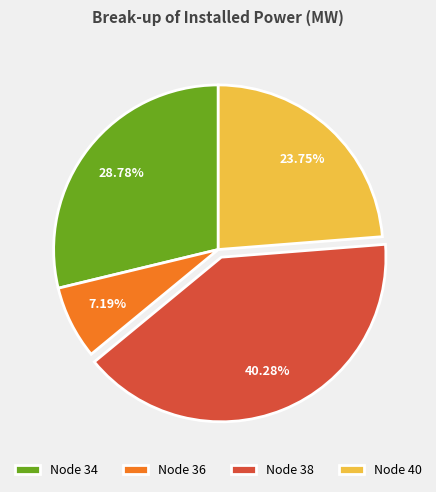

Combined, do Node 36 and Node 38 account for over 50%?

No